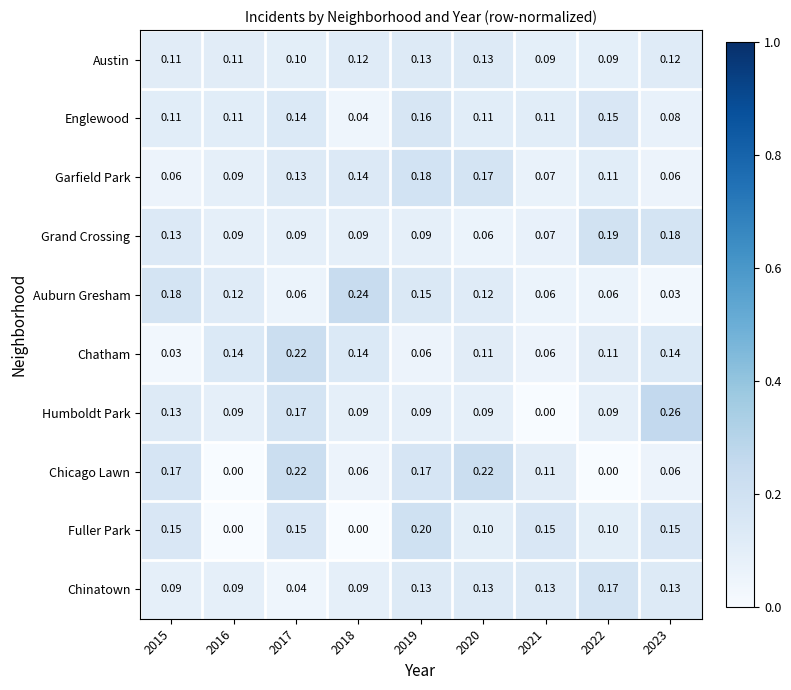

Which series has the widest spread of values?

Humboldt Park